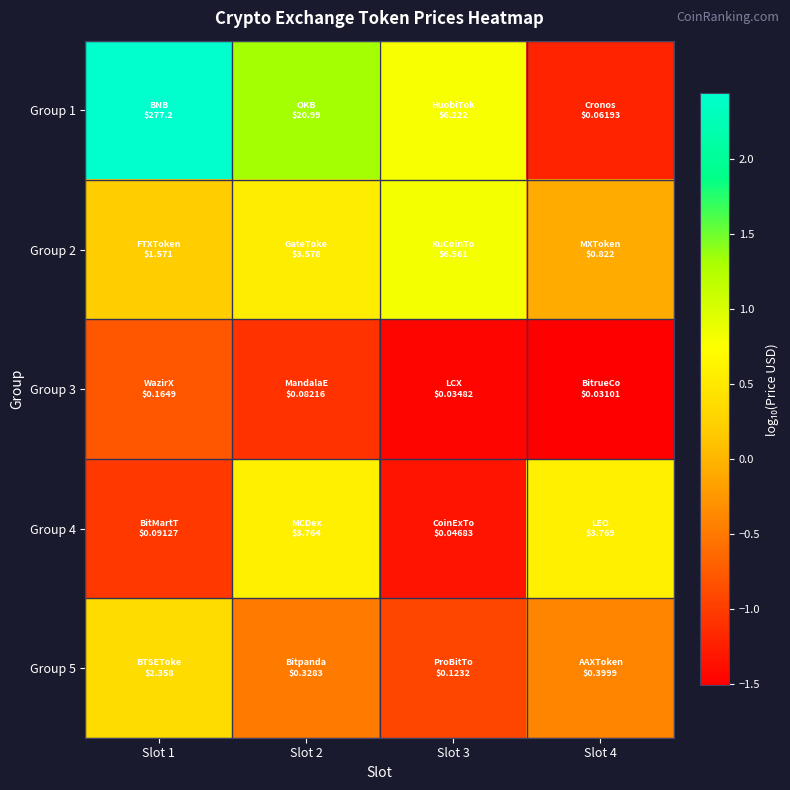

List the series in order of their peak value, highest first.

Group 1, Group 2, Group 4, Group 5, Group 3